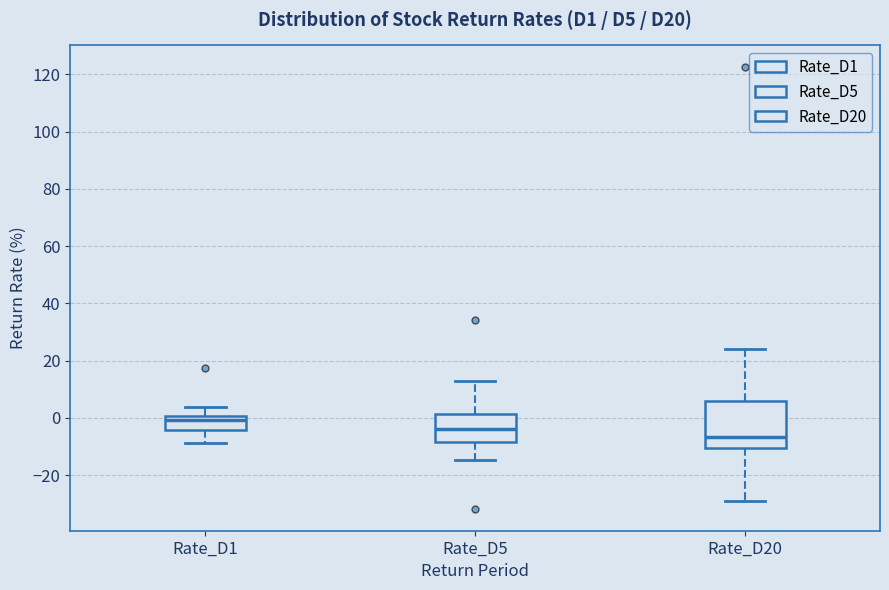

Which box has the lowest median line?

Rate_D20